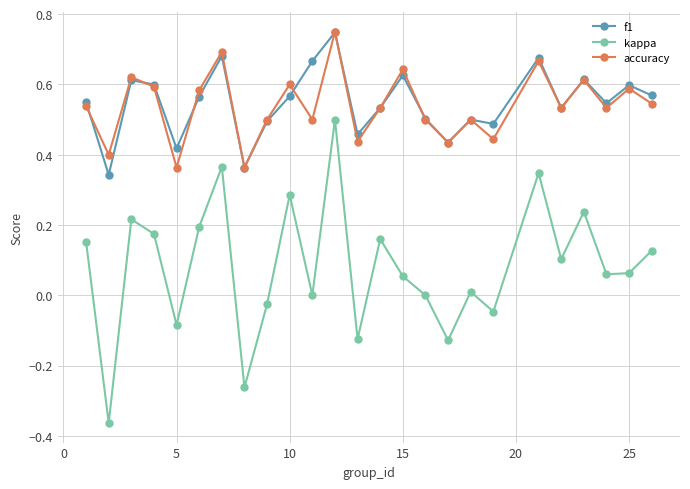

In kappa, how many points are lower than both neighbors (excluding endpoints)?

9